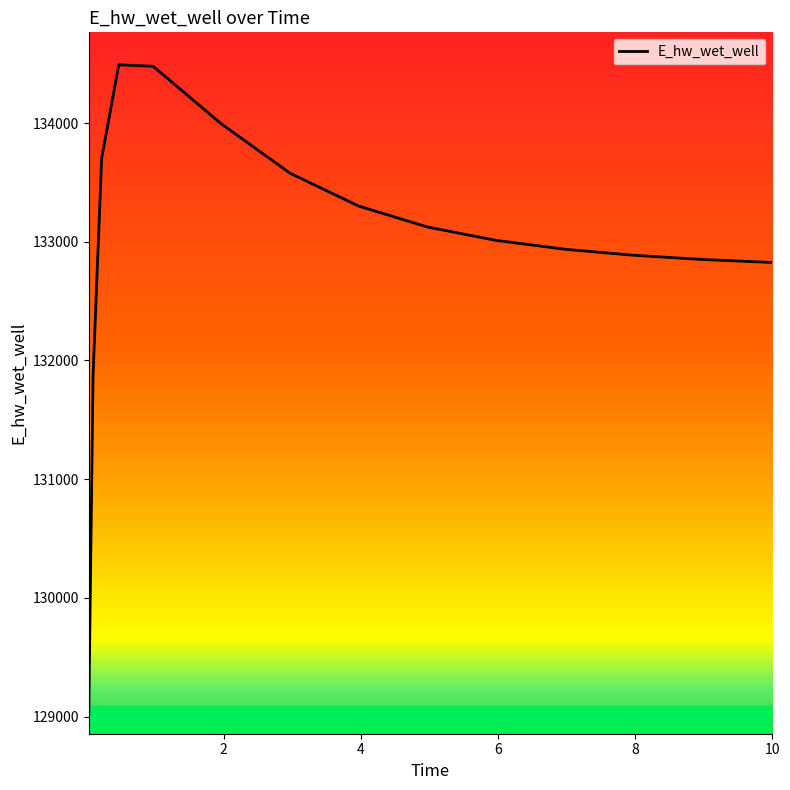

What is the difference between the maximum and minimum values?

5471.8